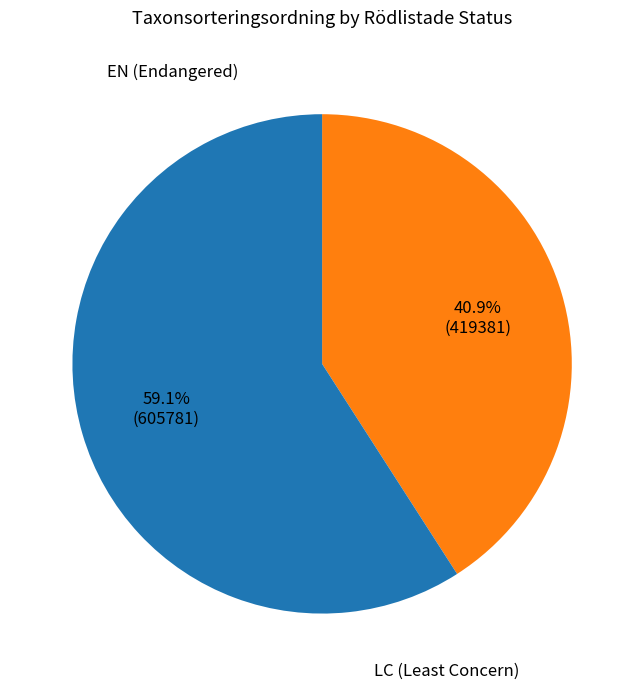

Is there a majority slice in this chart?

Yes